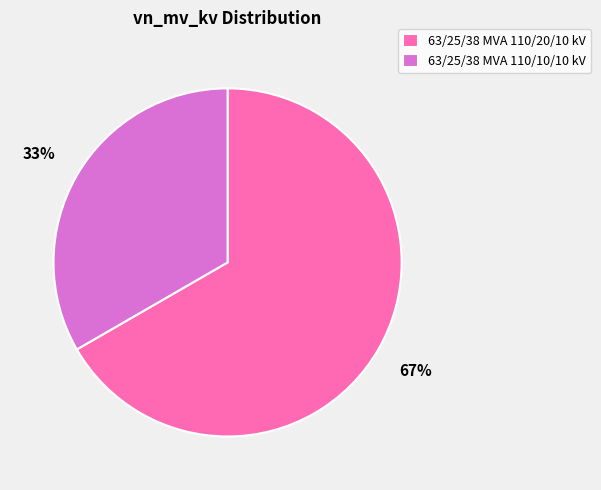

How many slices are in this pie chart?

2